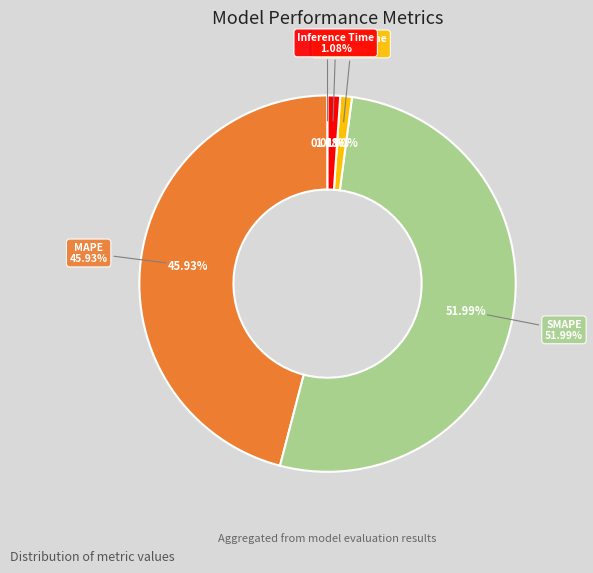

True or false: Inference Time accounts for 1% of the total.

True